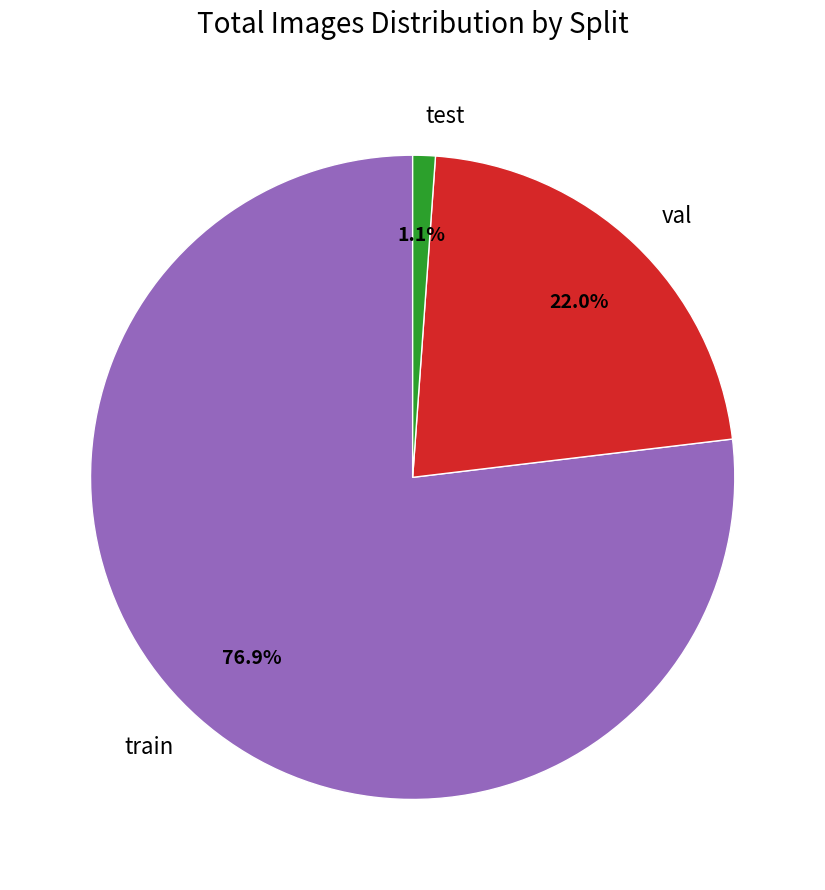

Is it true that test is 7% of the pie?

False